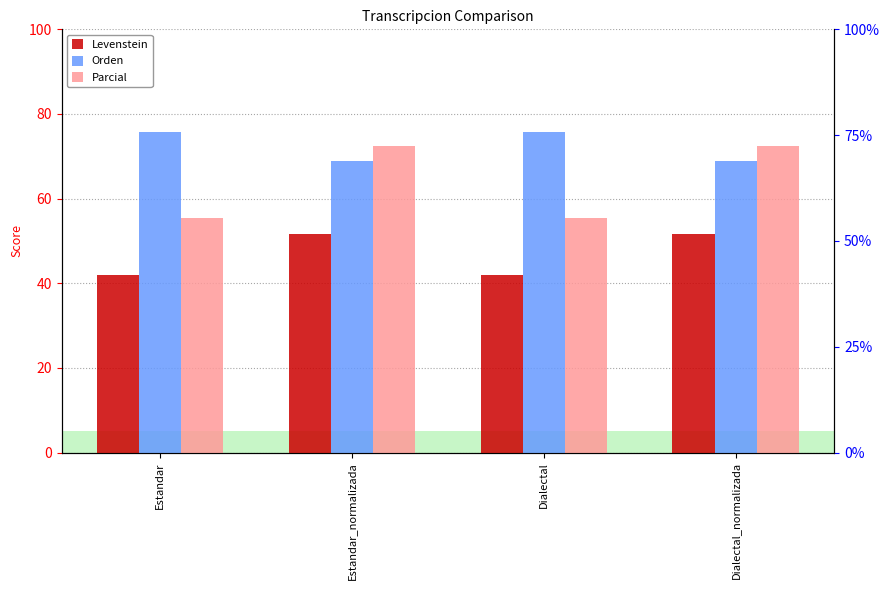

What is the smallest value displayed?

42.1